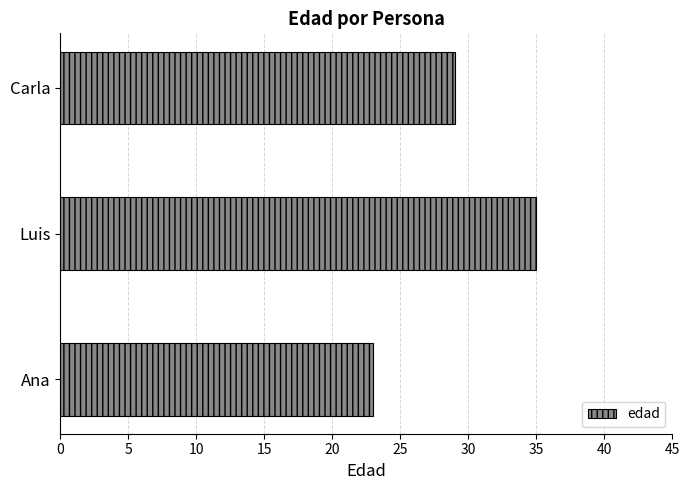

What value does the data have at Carla, to the nearest 10?

30